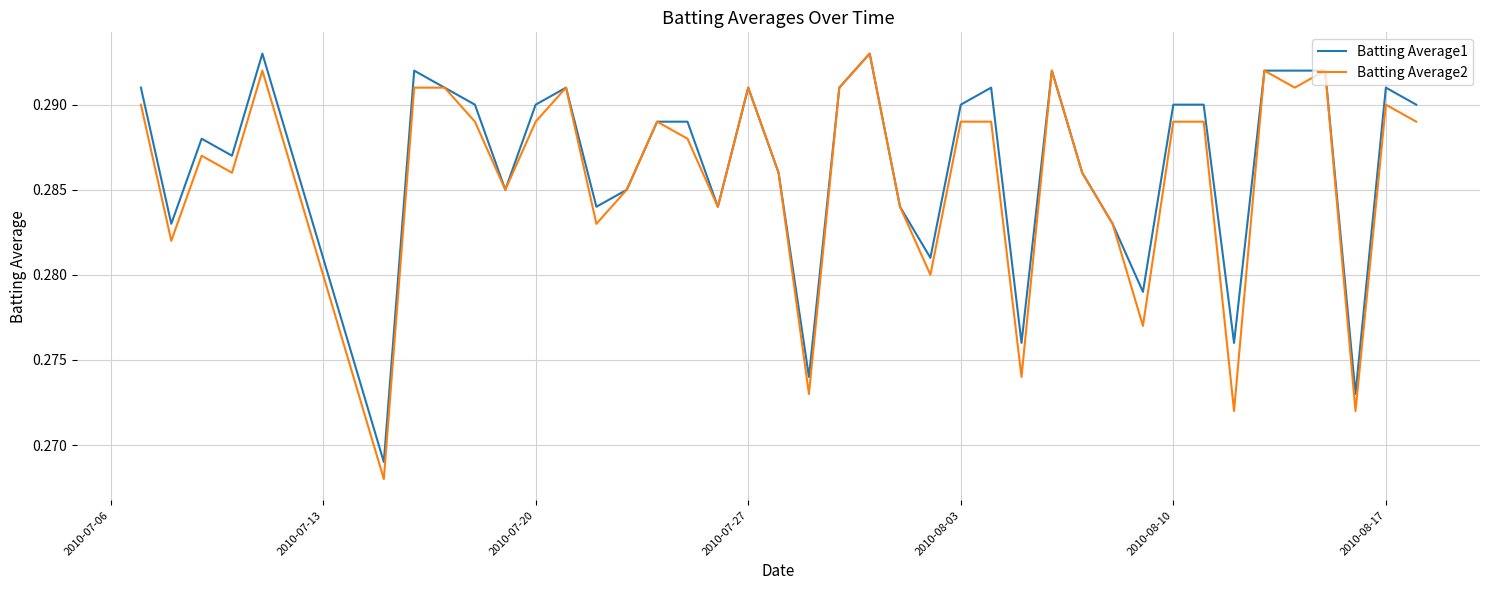

Which series has the largest total across all categories?

Batting Average1